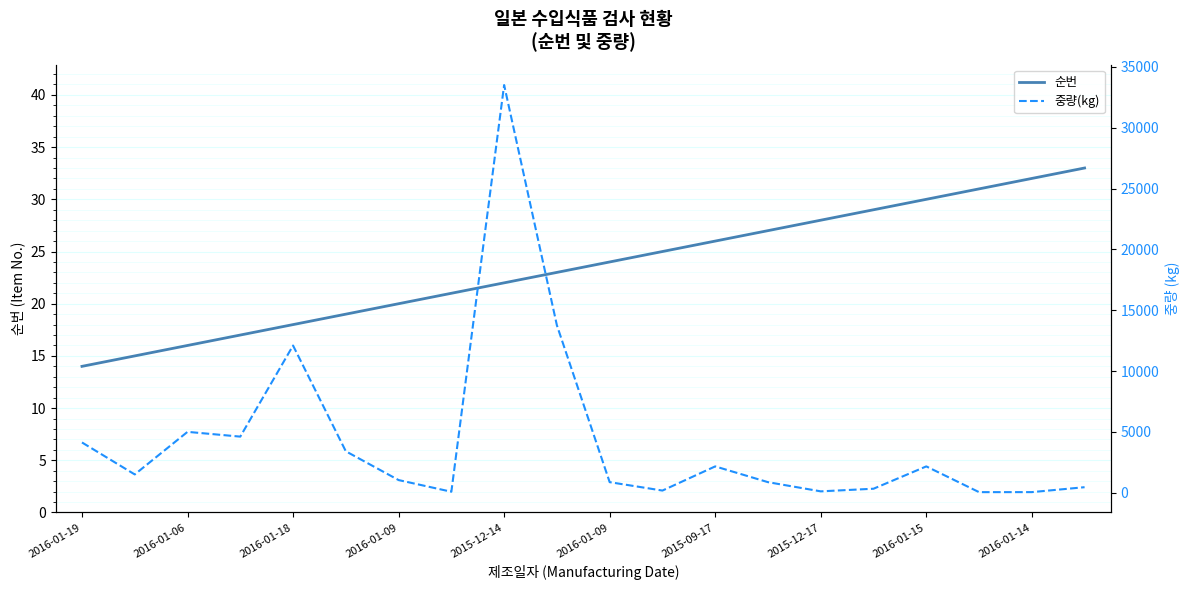

Where does the 순번 series first go above 24?

11